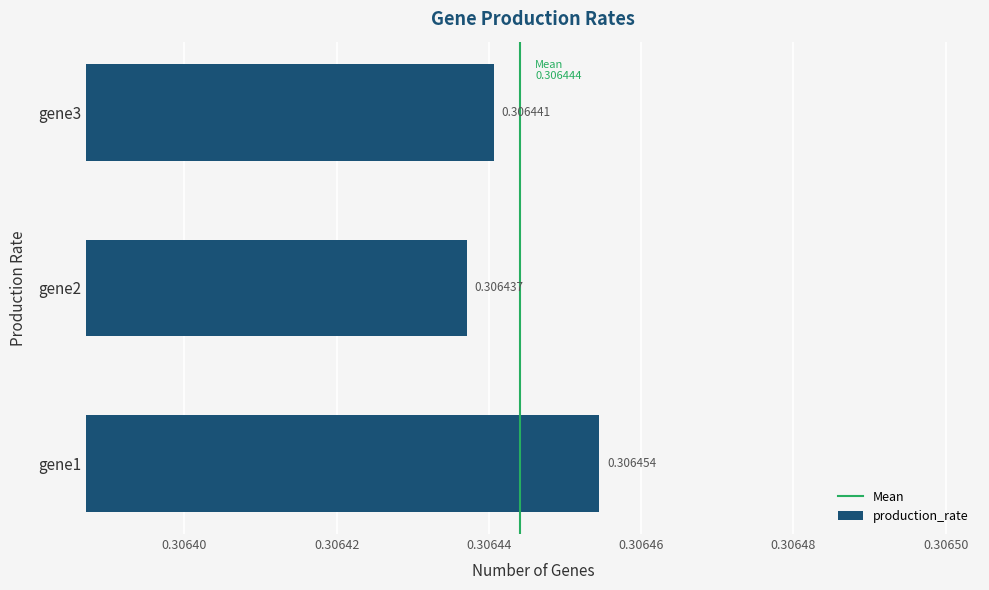

Rank the categories by value from highest to lowest.

gene1, gene3, gene2